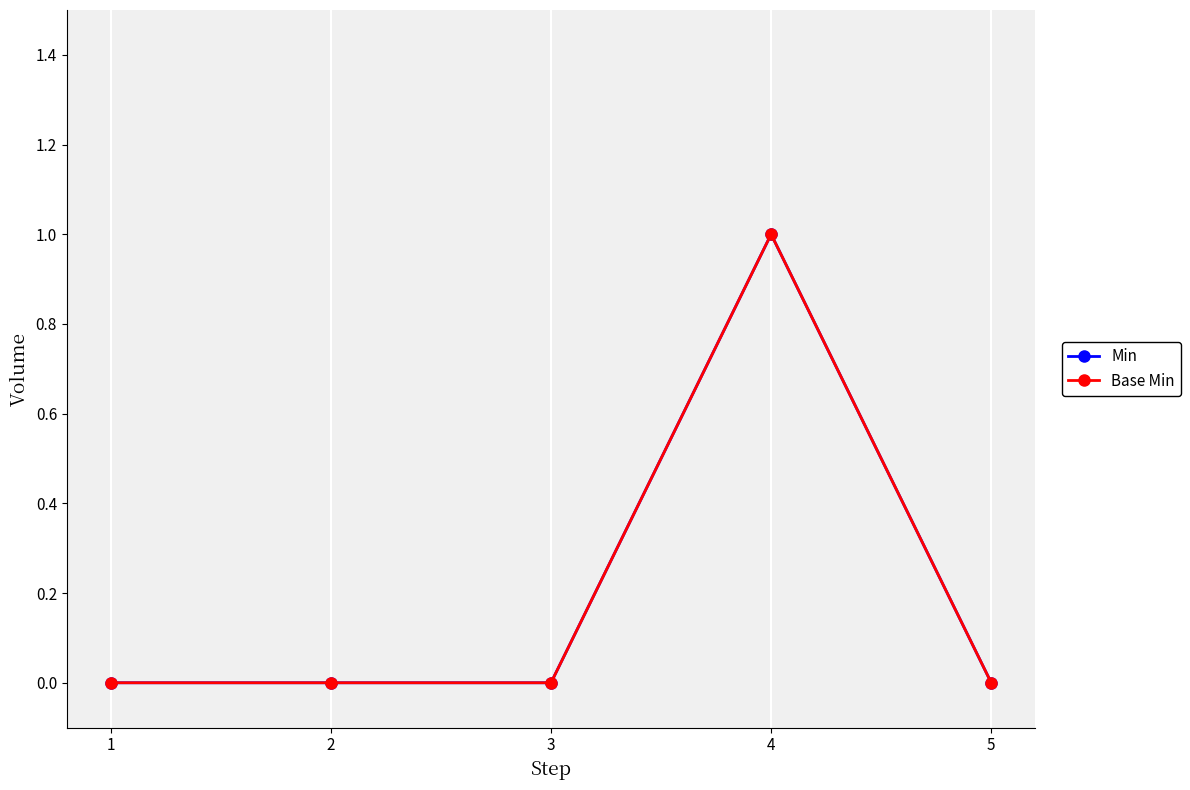

True or false: Min and Base Min cross at least once.

False